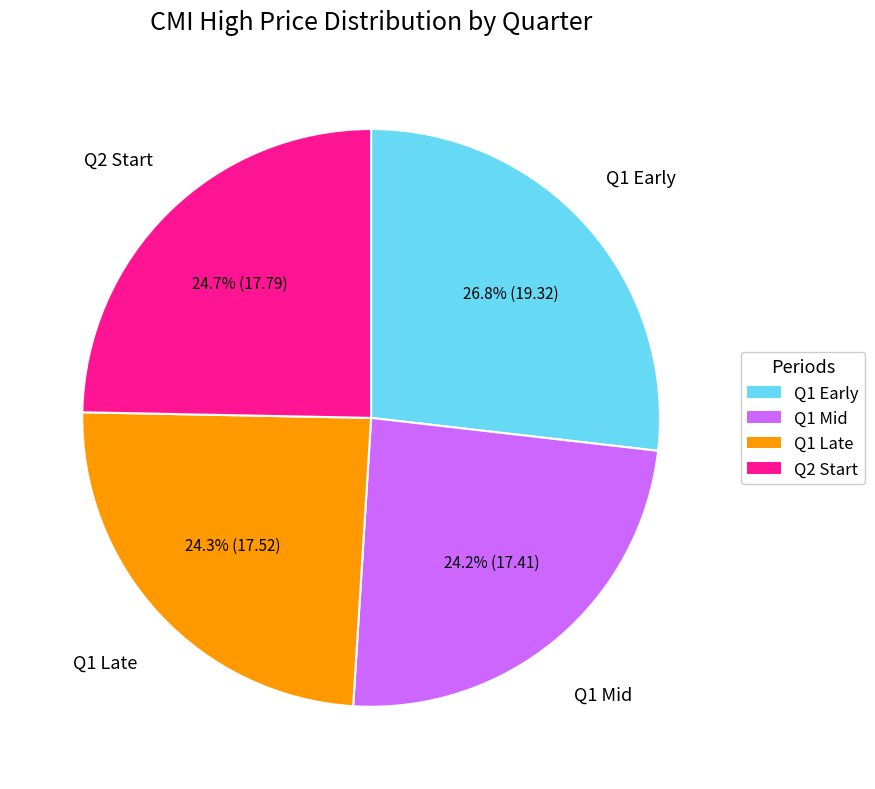

How many segments does this pie chart have?

4